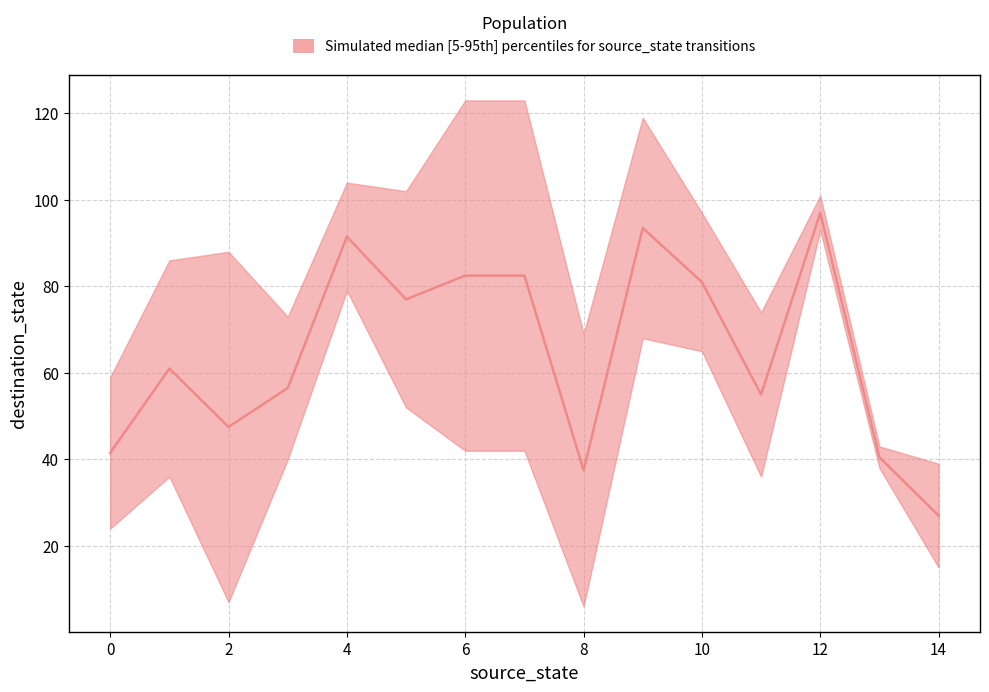

How many times do source_state and destination_state cross each other?

5